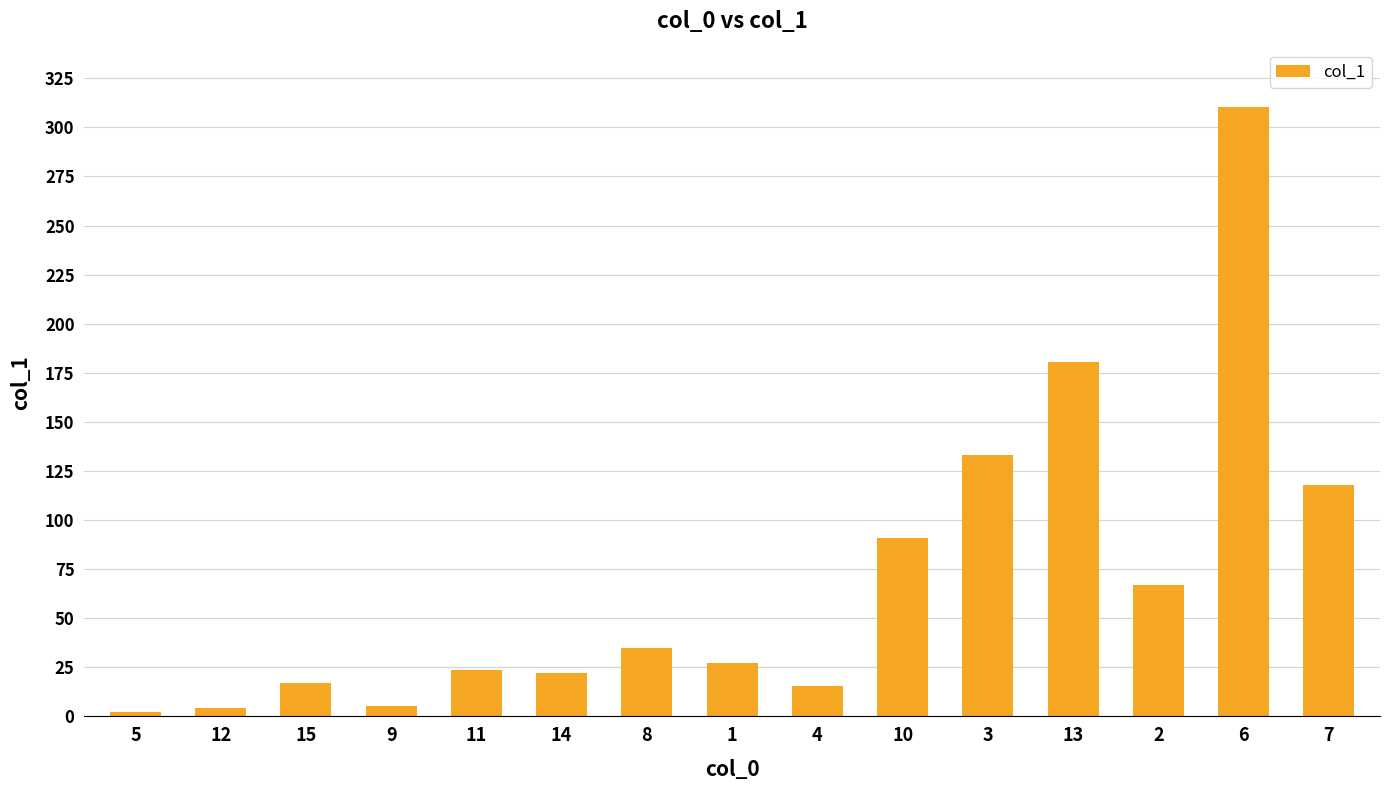

How many values are below 27?

7